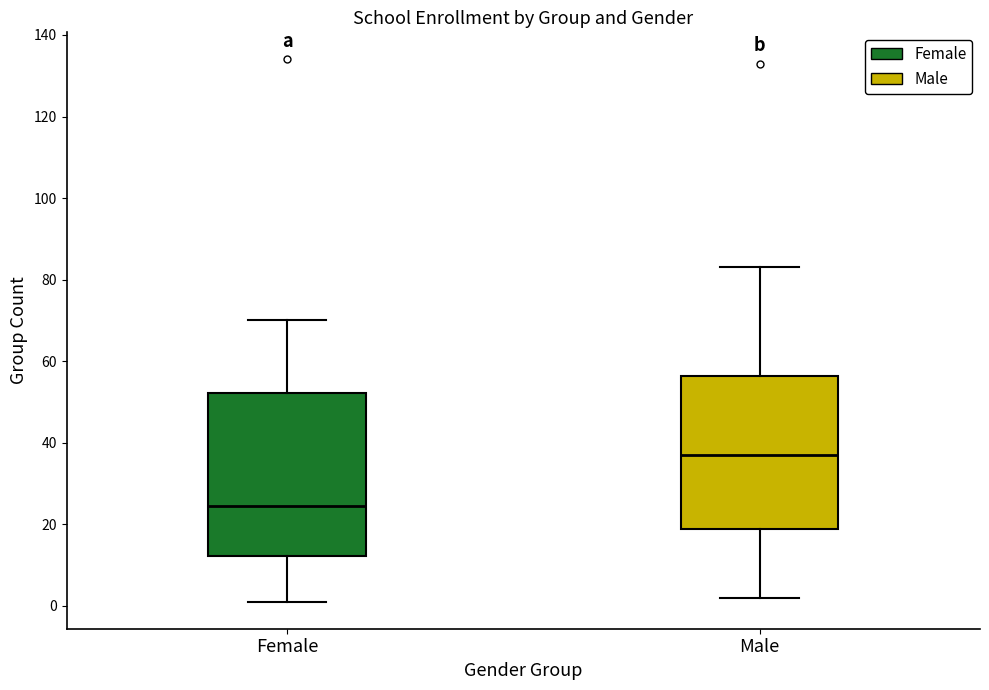

Which box is the tallest, from its lower edge to its upper edge?

Female